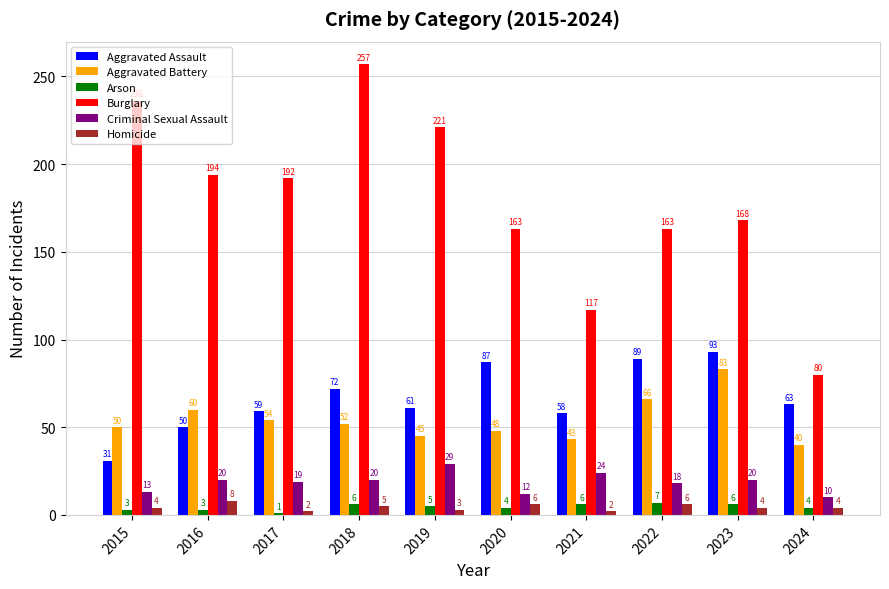

Does the chart contain stacked bars?

No